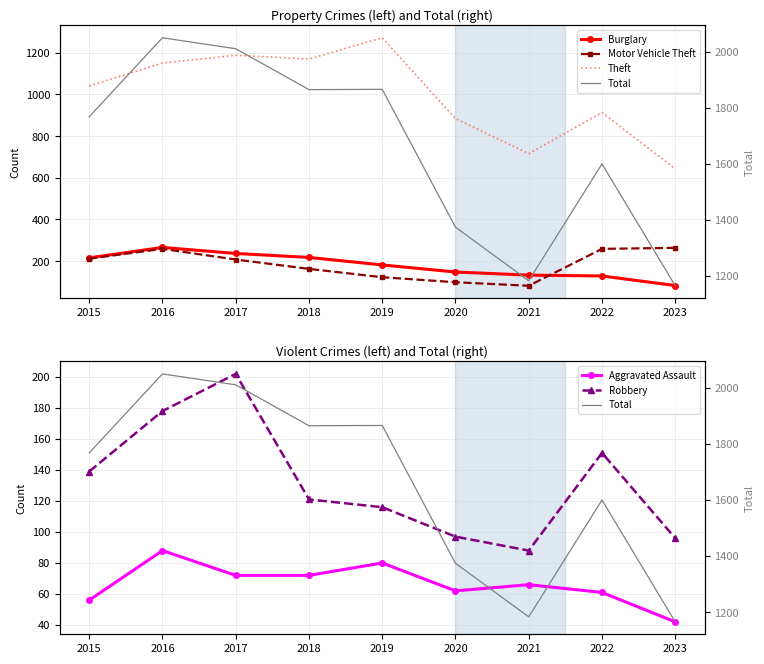

At which category does Robbery reach its first local peak?

2017